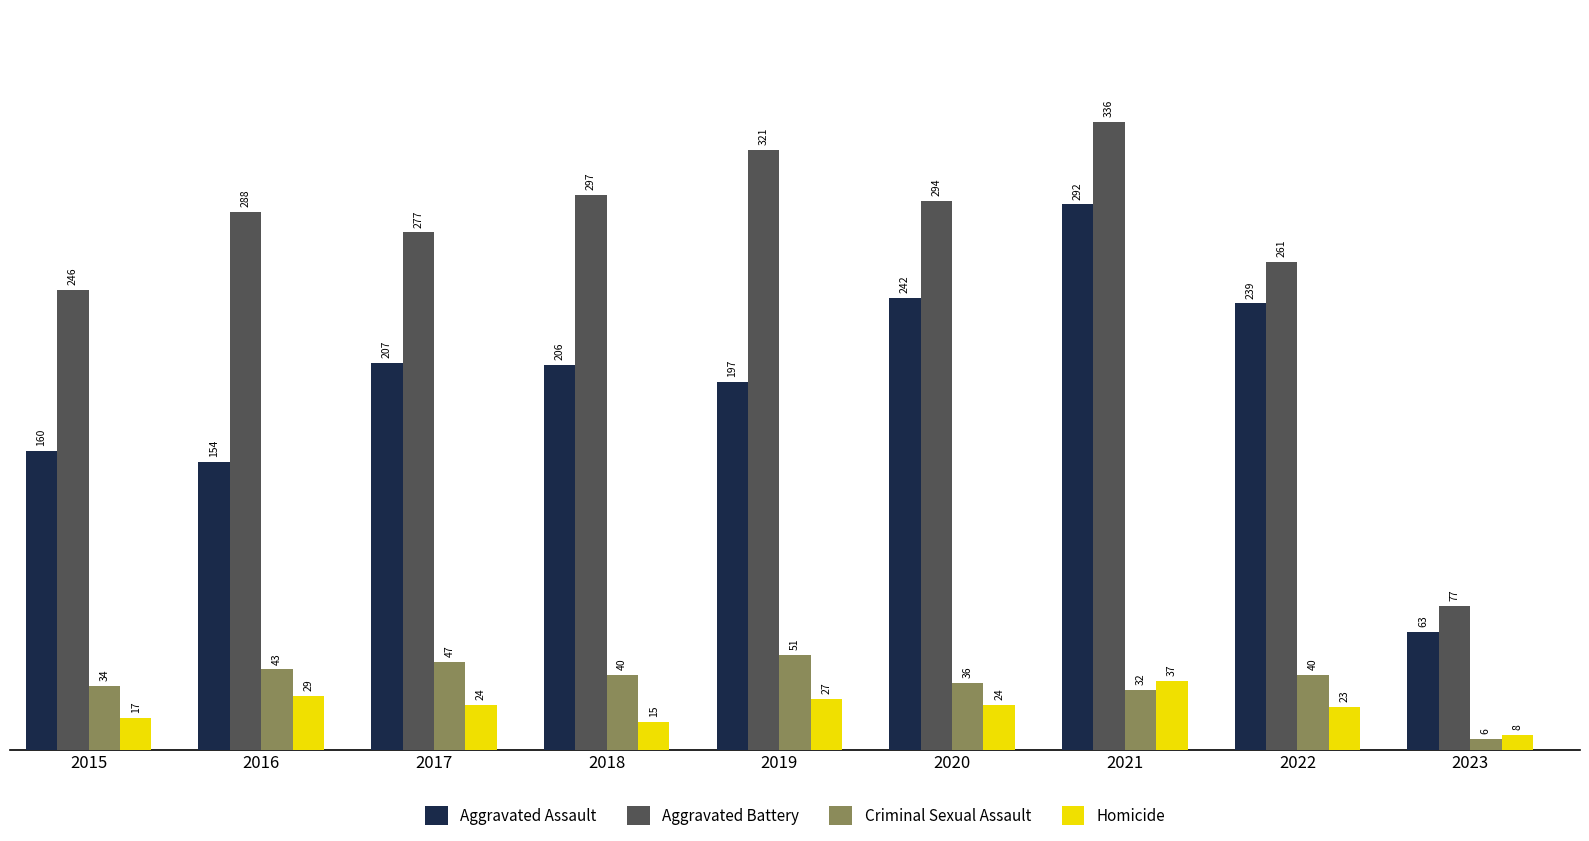

What is the difference between the highest and lowest values at 2015?

229